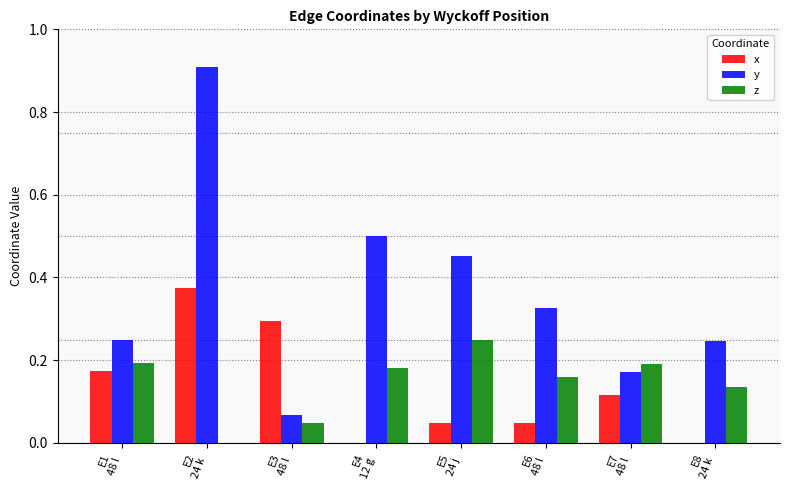

How many groups of bars are there?

8